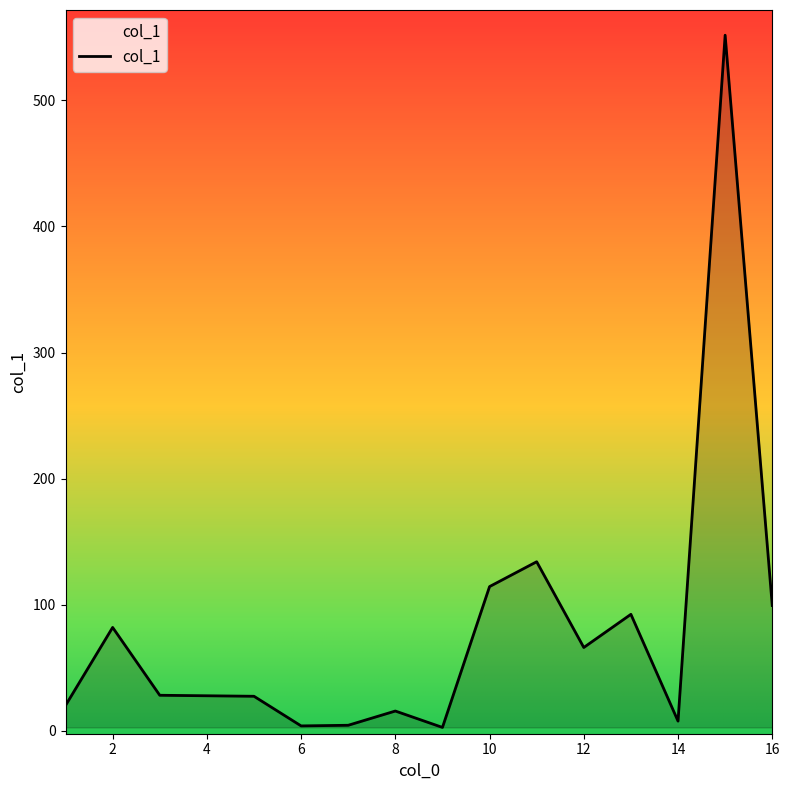

What is the difference between the maximum and minimum values?

549.0